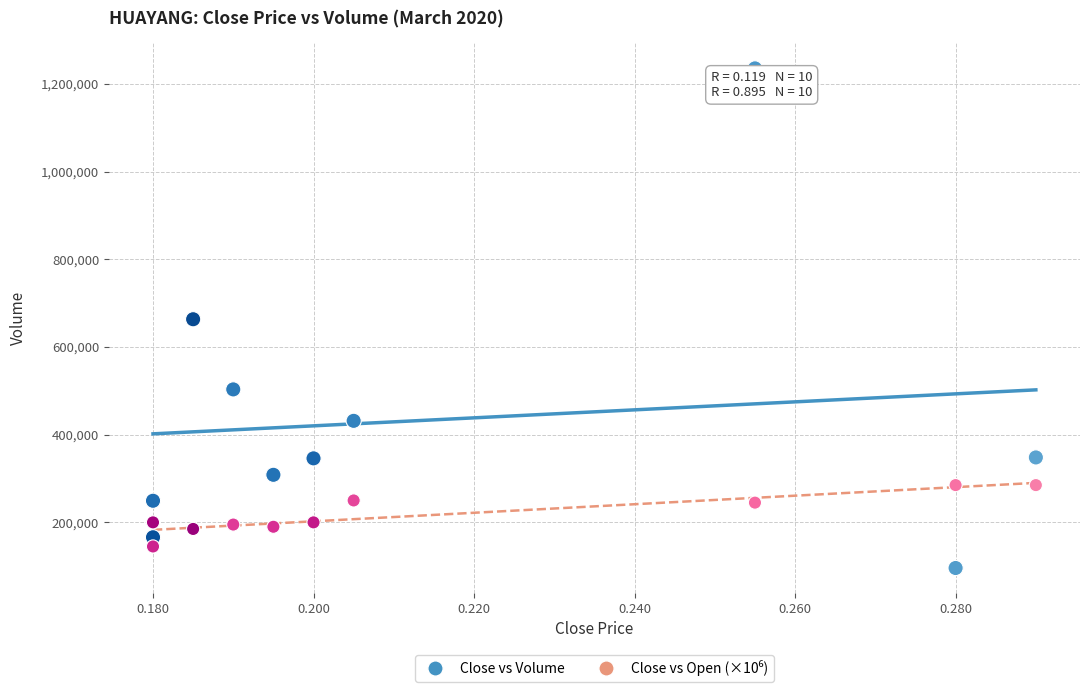

Which series reaches the maximum Y coordinate?

Close vs Volume